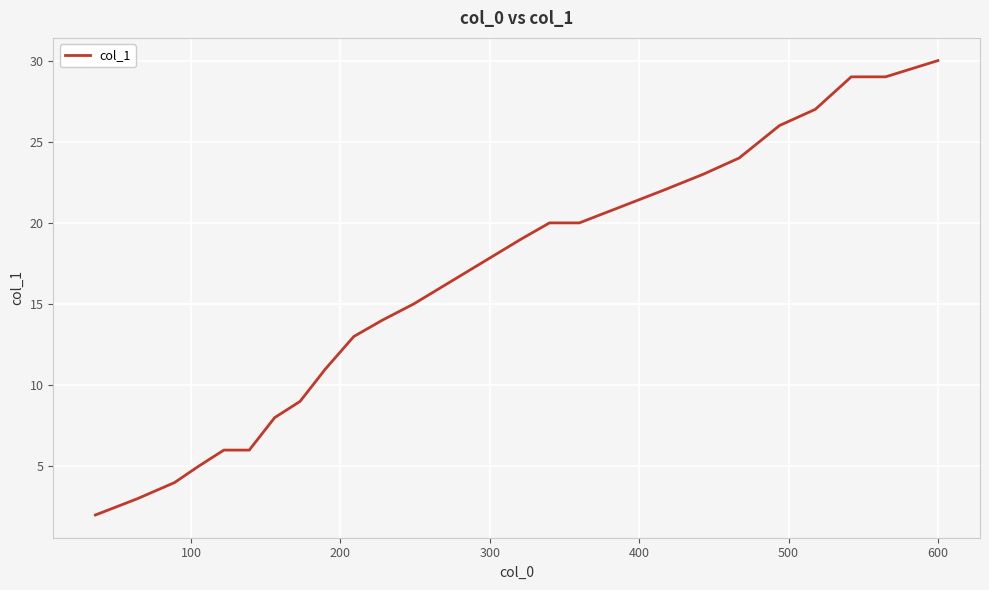

What is the difference between the maximum and minimum values?

28